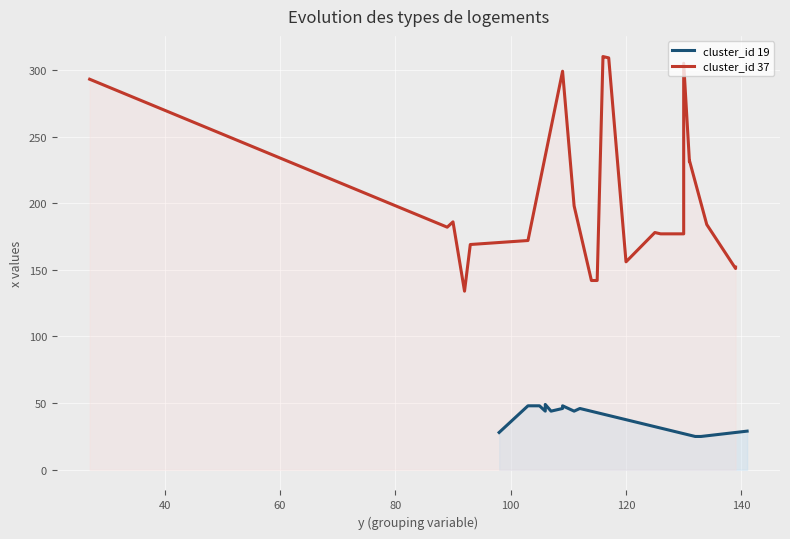

Between 103 and 27, which is larger?

27